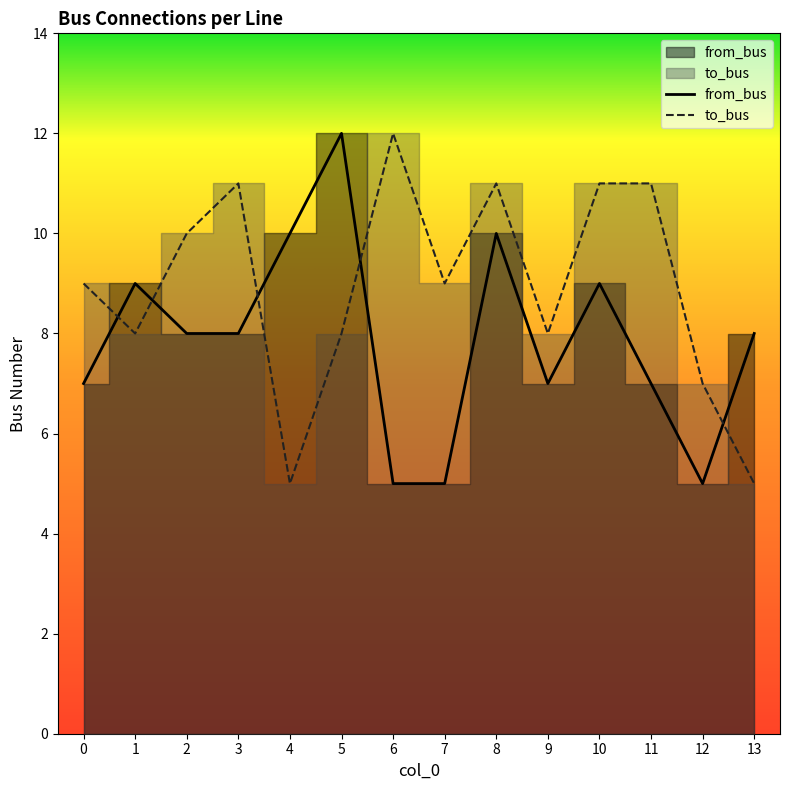

The value of to_bus at 2 is 10. True or false?

True